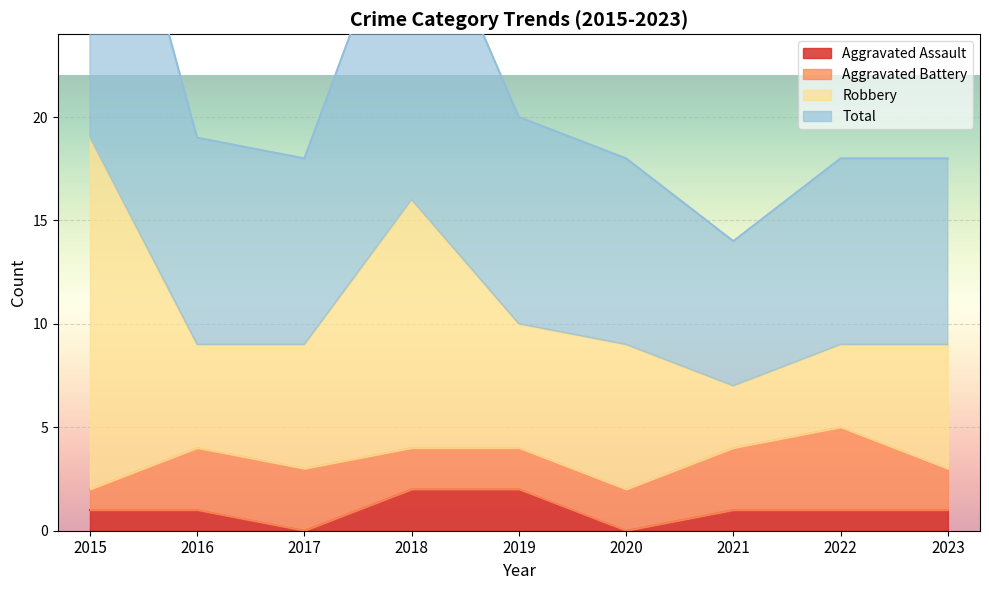

Between 2018 and 2017, which is larger?

2018